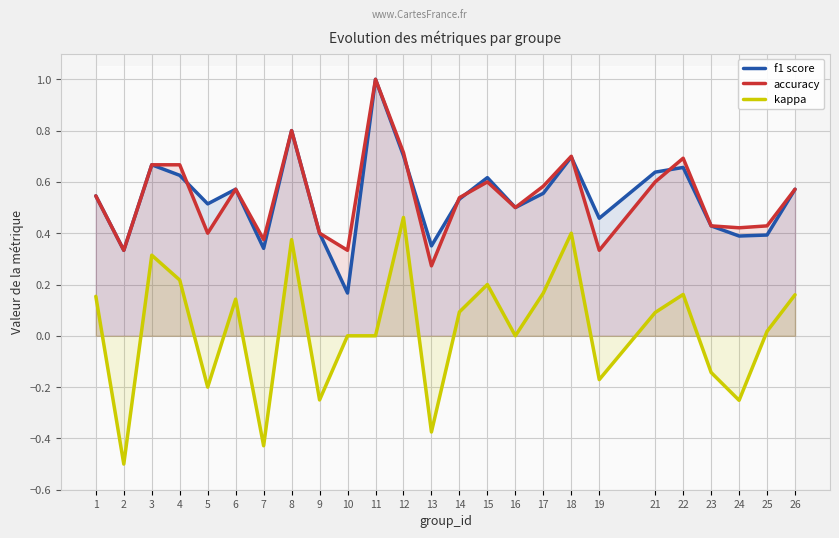

Count the accuracy values in the range 0 to 1.

25